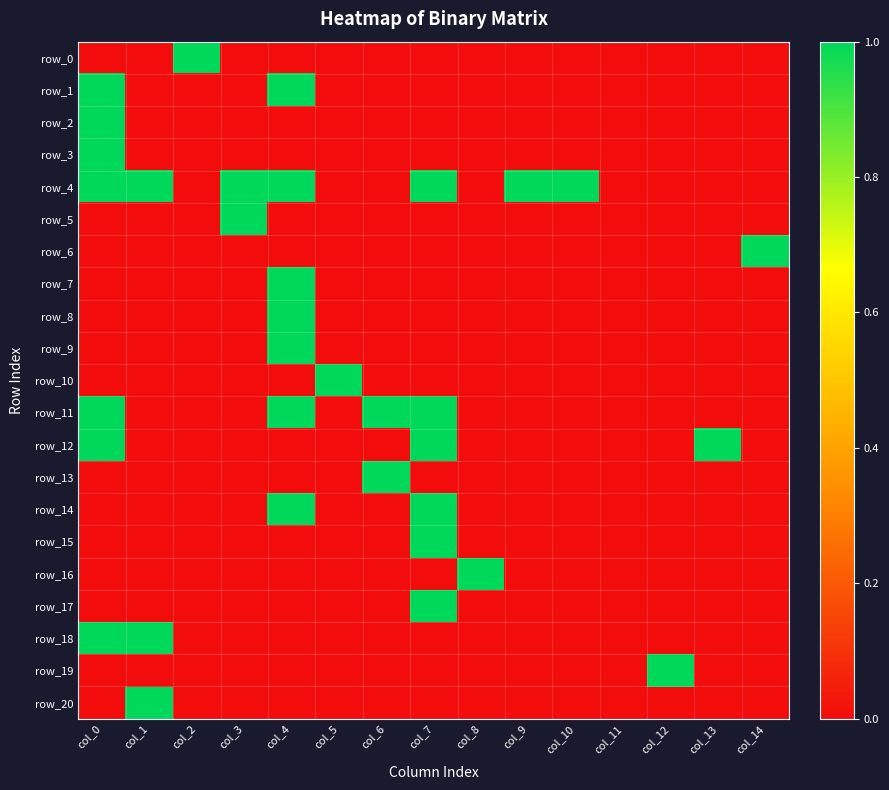

Reading right to left, transcribe all the data shown in this chart.

row_0: col_14=0	col_13=0	col_12=0	col_11=0	col_10=0	col_9=0	col_8=0	col_7=0	col_6=0	col_5=0	col_4=0	col_3=0	col_2=1	col_1=0	col_0=0
row_1: col_14=0	col_13=0	col_12=0	col_11=0	col_10=0	col_9=0	col_8=0	col_7=0	col_6=0	col_5=0	col_4=1	col_3=0	col_2=0	col_1=0	col_0=1
row_2: col_14=0	col_13=0	col_12=0	col_11=0	col_10=0	col_9=0	col_8=0	col_7=0	col_6=0	col_5=0	col_4=0	col_3=0	col_2=0	col_1=0	col_0=1
row_3: col_14=0	col_13=0	col_12=0	col_11=0	col_10=0	col_9=0	col_8=0	col_7=0	col_6=0	col_5=0	col_4=0	col_3=0	col_2=0	col_1=0	col_0=1
row_4: col_14=0	col_13=0	col_12=0	col_11=0	col_10=1	col_9=1	col_8=0	col_7=1	col_6=0	col_5=0	col_4=1	col_3=1	col_2=0	col_1=1	col_0=1
row_5: col_14=0	col_13=0	col_12=0	col_11=0	col_10=0	col_9=0	col_8=0	col_7=0	col_6=0	col_5=0	col_4=0	col_3=1	col_2=0	col_1=0	col_0=0
row_6: col_14=1	col_13=0	col_12=0	col_11=0	col_10=0	col_9=0	col_8=0	col_7=0	col_6=0	col_5=0	col_4=0	col_3=0	col_2=0	col_1=0	col_0=0
row_7: col_14=0	col_13=0	col_12=0	col_11=0	col_10=0	col_9=0	col_8=0	col_7=0	col_6=0	col_5=0	col_4=1	col_3=0	col_2=0	col_1=0	col_0=0
row_8: col_14=0	col_13=0	col_12=0	col_11=0	col_10=0	col_9=0	col_8=0	col_7=0	col_6=0	col_5=0	col_4=1	col_3=0	col_2=0	col_1=0	col_0=0
row_9: col_14=0	col_13=0	col_12=0	col_11=0	col_10=0	col_9=0	col_8=0	col_7=0	col_6=0	col_5=0	col_4=1	col_3=0	col_2=0	col_1=0	col_0=0
row_10: col_14=0	col_13=0	col_12=0	col_11=0	col_10=0	col_9=0	col_8=0	col_7=0	col_6=0	col_5=1	col_4=0	col_3=0	col_2=0	col_1=0	col_0=0
row_11: col_14=0	col_13=0	col_12=0	col_11=0	col_10=0	col_9=0	col_8=0	col_7=1	col_6=1	col_5=0	col_4=1	col_3=0	col_2=0	col_1=0	col_0=1
row_12: col_14=0	col_13=1	col_12=0	col_11=0	col_10=0	col_9=0	col_8=0	col_7=1	col_6=0	col_5=0	col_4=0	col_3=0	col_2=0	col_1=0	col_0=1
row_13: col_14=0	col_13=0	col_12=0	col_11=0	col_10=0	col_9=0	col_8=0	col_7=0	col_6=1	col_5=0	col_4=0	col_3=0	col_2=0	col_1=0	col_0=0
row_14: col_14=0	col_13=0	col_12=0	col_11=0	col_10=0	col_9=0	col_8=0	col_7=1	col_6=0	col_5=0	col_4=1	col_3=0	col_2=0	col_1=0	col_0=0
row_15: col_14=0	col_13=0	col_12=0	col_11=0	col_10=0	col_9=0	col_8=0	col_7=1	col_6=0	col_5=0	col_4=0	col_3=0	col_2=0	col_1=0	col_0=0
row_16: col_14=0	col_13=0	col_12=0	col_11=0	col_10=0	col_9=0	col_8=1	col_7=0	col_6=0	col_5=0	col_4=0	col_3=0	col_2=0	col_1=0	col_0=0
row_17: col_14=0	col_13=0	col_12=0	col_11=0	col_10=0	col_9=0	col_8=0	col_7=1	col_6=0	col_5=0	col_4=0	col_3=0	col_2=0	col_1=0	col_0=0
row_18: col_14=0	col_13=0	col_12=0	col_11=0	col_10=0	col_9=0	col_8=0	col_7=0	col_6=0	col_5=0	col_4=0	col_3=0	col_2=0	col_1=1	col_0=1
row_19: col_14=0	col_13=0	col_12=1	col_11=0	col_10=0	col_9=0	col_8=0	col_7=0	col_6=0	col_5=0	col_4=0	col_3=0	col_2=0	col_1=0	col_0=0
row_20: col_14=0	col_13=0	col_12=0	col_11=0	col_10=0	col_9=0	col_8=0	col_7=0	col_6=0	col_5=0	col_4=0	col_3=0	col_2=0	col_1=1	col_0=0